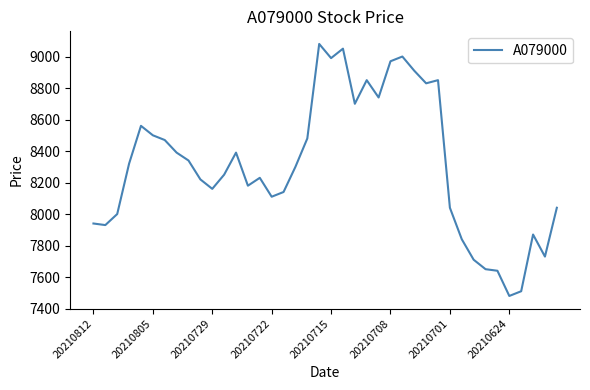

What is the maximum value shown in the chart?

9080